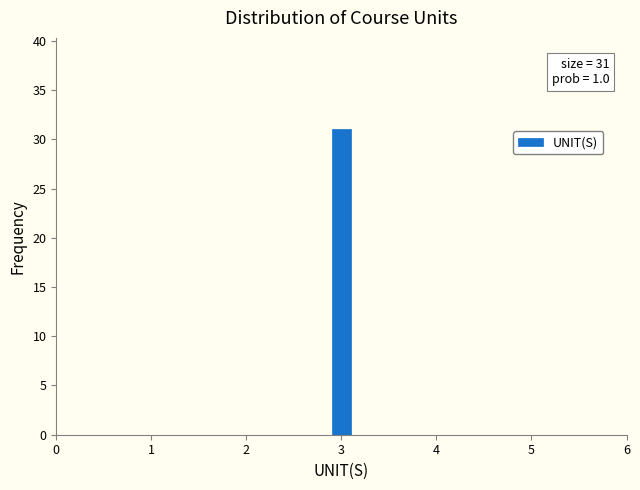

Around what value on the x-axis is the tallest bar? Give the approximate position of its centre, as read against the axis.

3.0